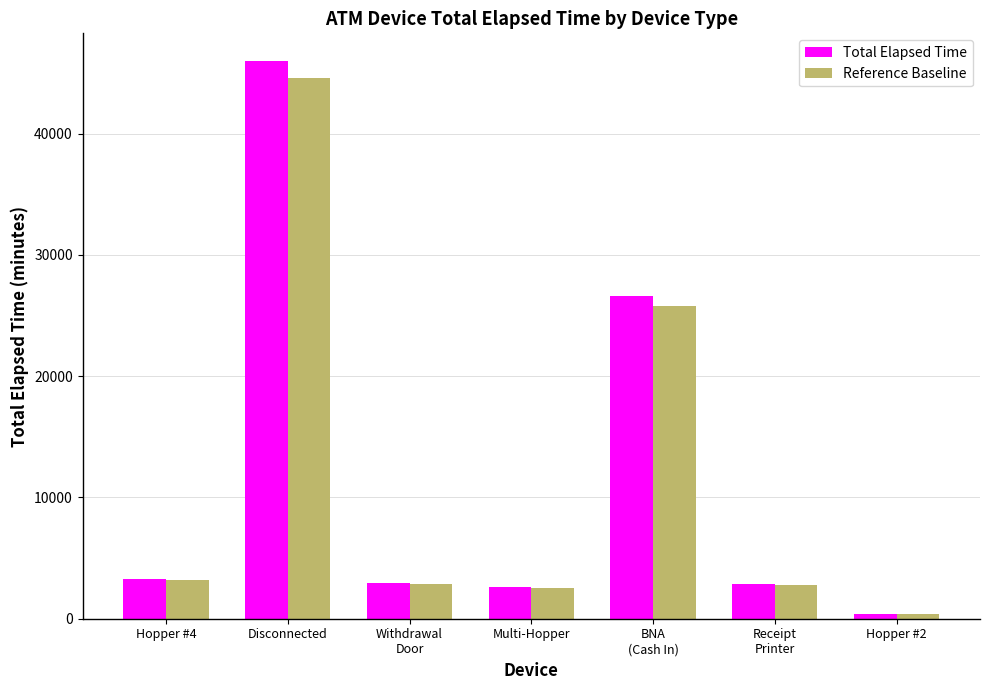

At which label does Reference Baseline reach its minimum?

Hopper #2